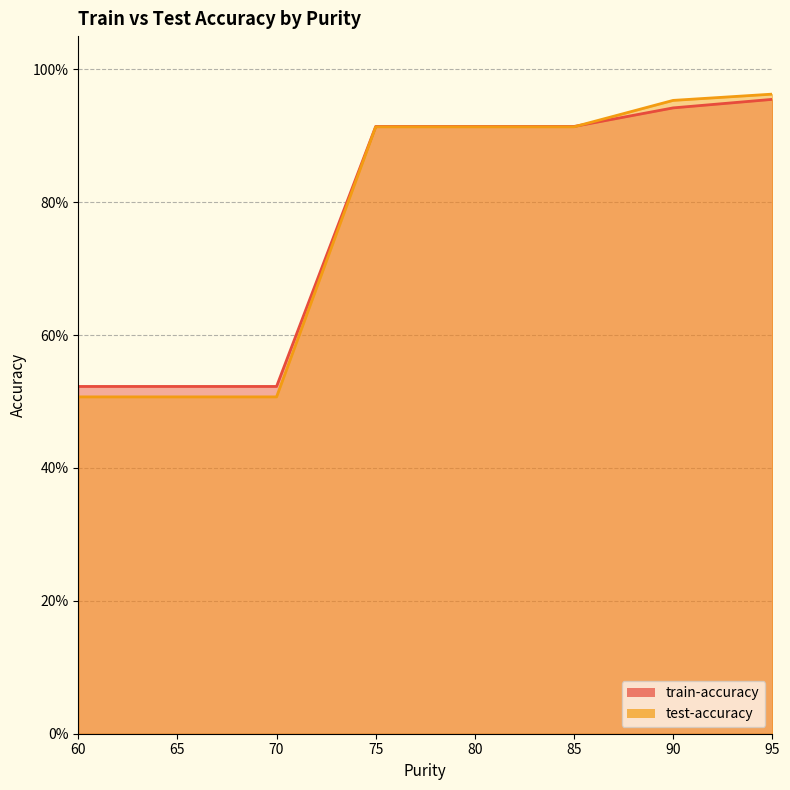

Reading left to right, list all the values displayed in this chart.

train-accuracy: 60=0.5	65=0.5	70=0.5	75=0.9	80=0.9	85=0.9	90=0.9	95=1.0
test-accuracy: 60=0.5	65=0.5	70=0.5	75=0.9	80=0.9	85=0.9	90=1.0	95=1.0